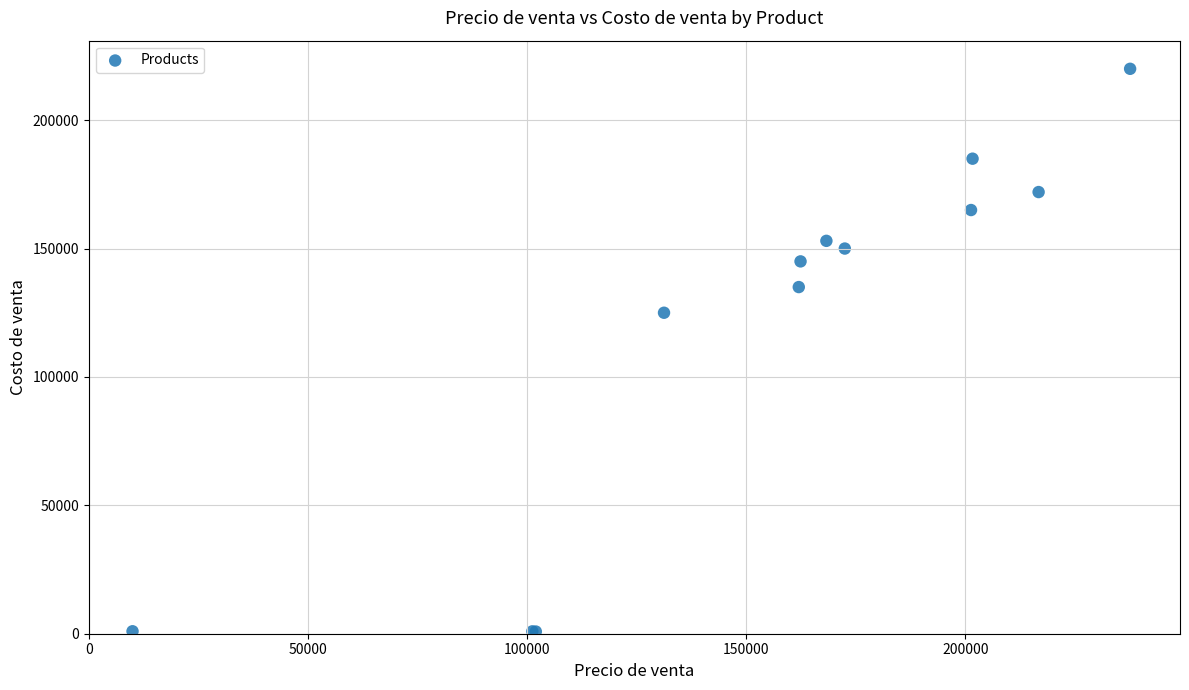

What Y value in the scatter plot is closest to 110425?

125000